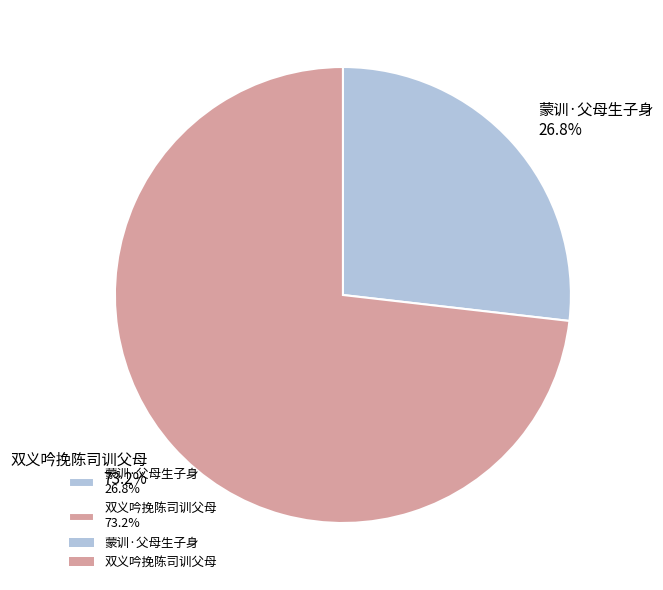

Which category has the biggest portion of the pie?

双义吟挽陈司训父母